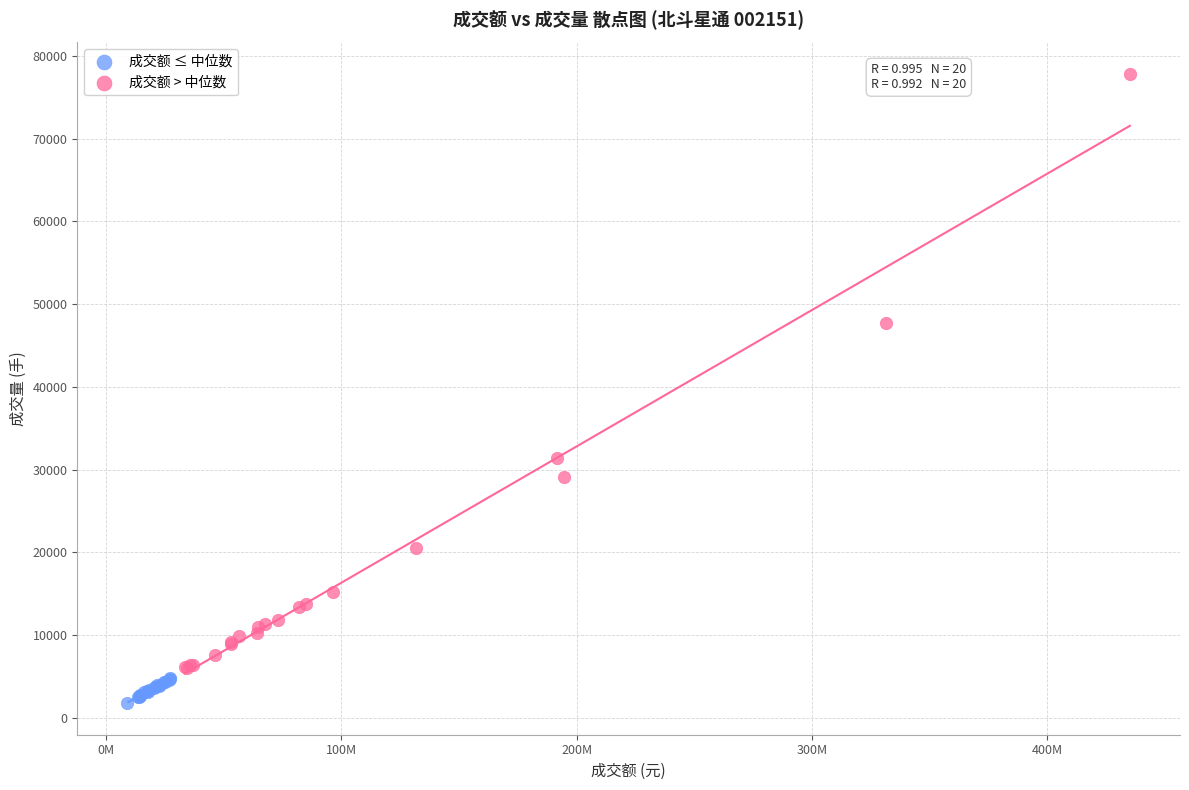

What are all the series names shown in the legend?

成交额 ≤ 中位数, 成交额 > 中位数